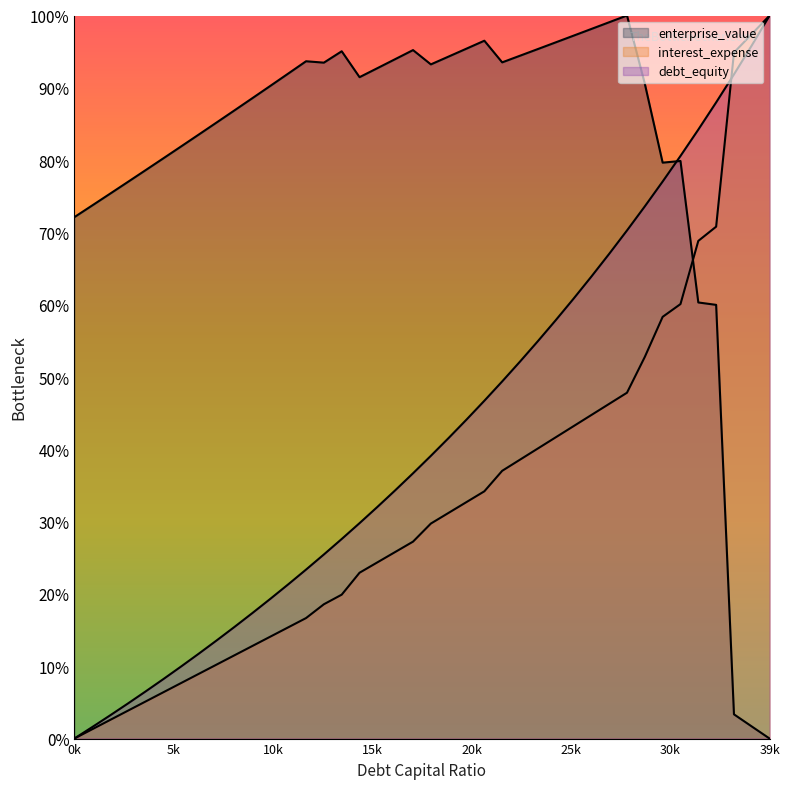

Between 0.23 and 0.39, which series saw the biggest shift?

enterprise_value